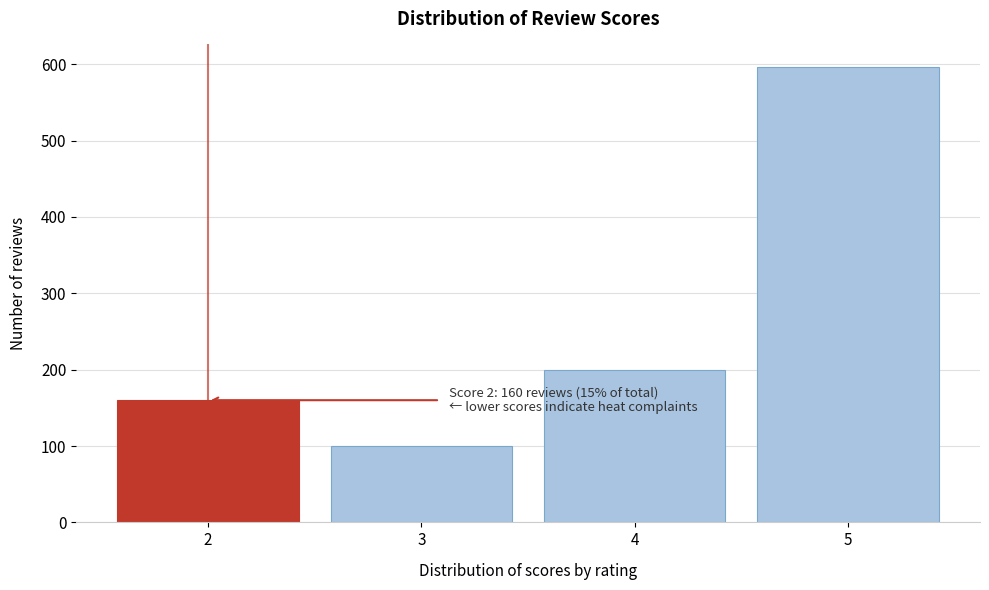

Reading left to right, extract all data points from this chart.

160	100	200	596